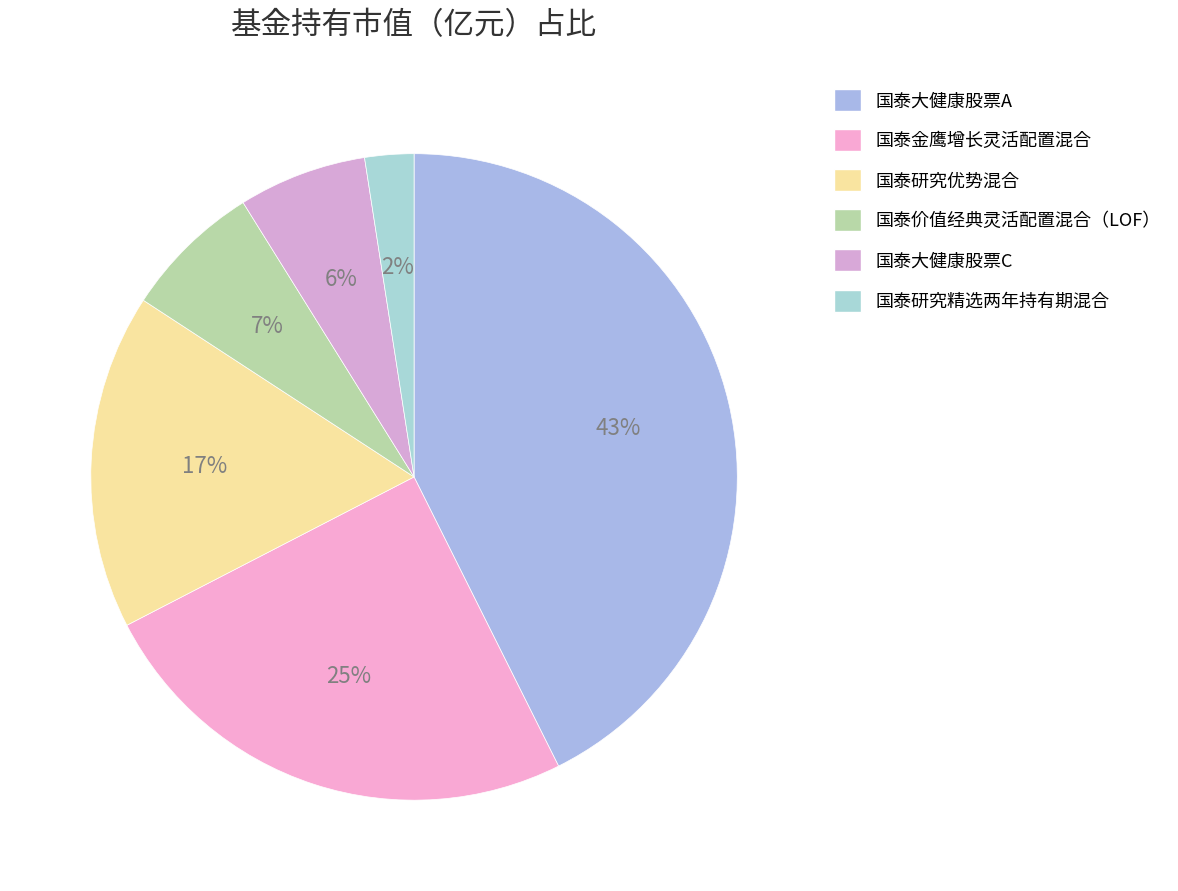

How many slices are in this pie chart?

6